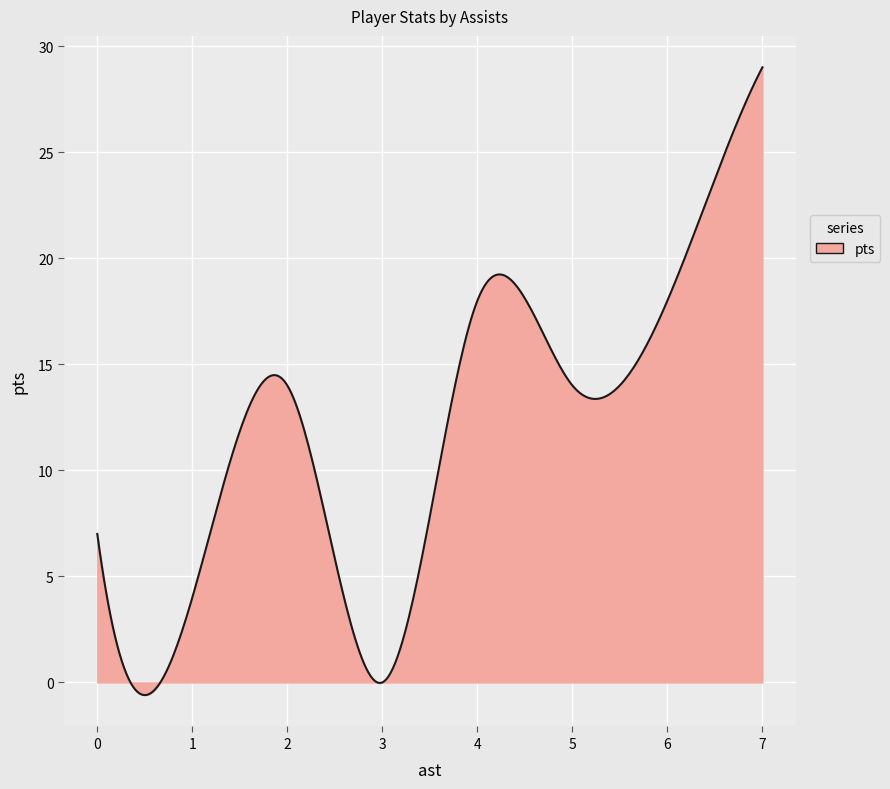

Count the number of categories in the chart.

300